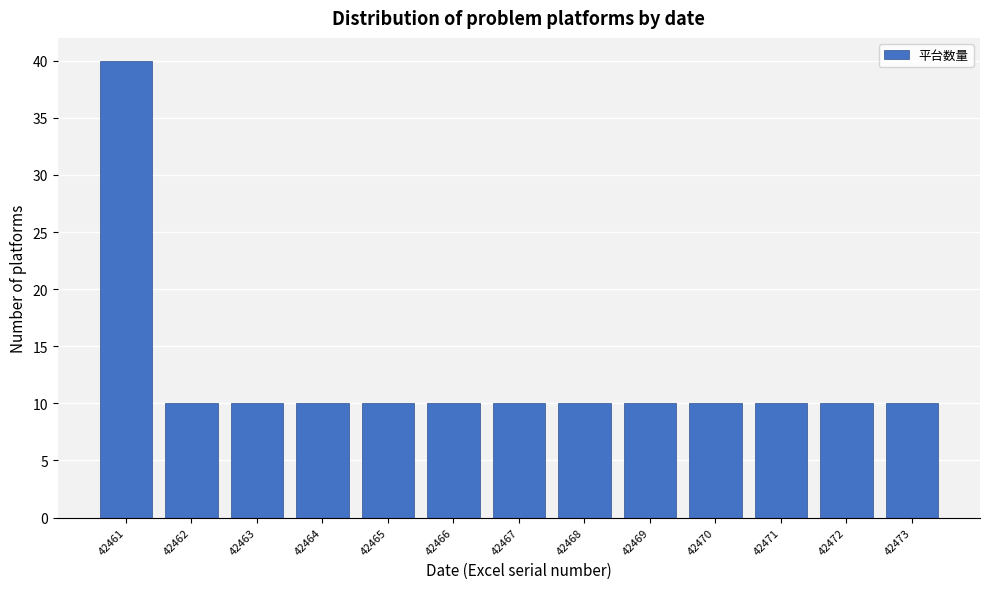

Reading right to left, transcribe all the data shown in this chart.

10	10	10	10	10	10	10	10	10	10	10	10	40